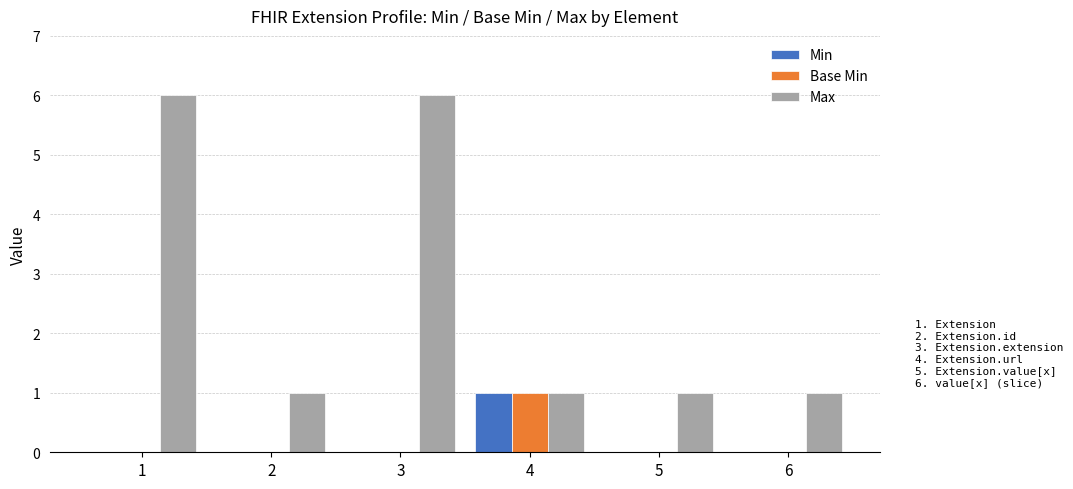

Which series has the largest total across all categories?

Max